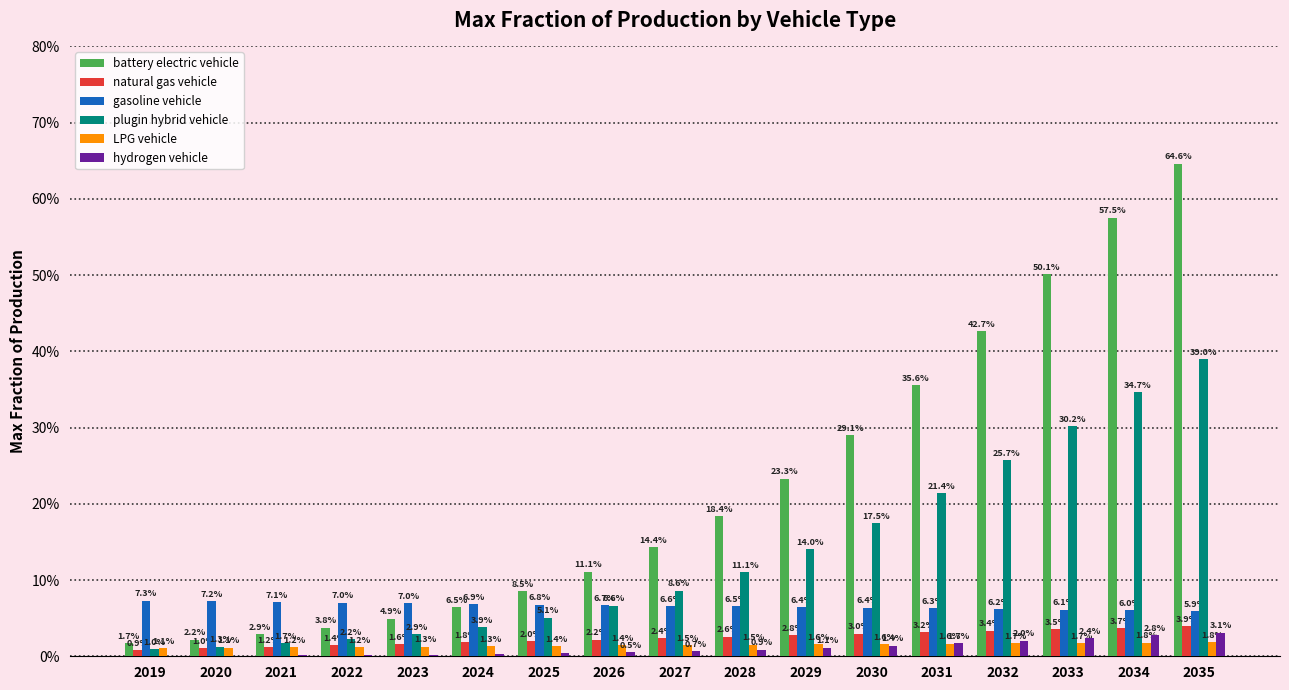

What is the average value of the gasoline vehicle series?

6.6